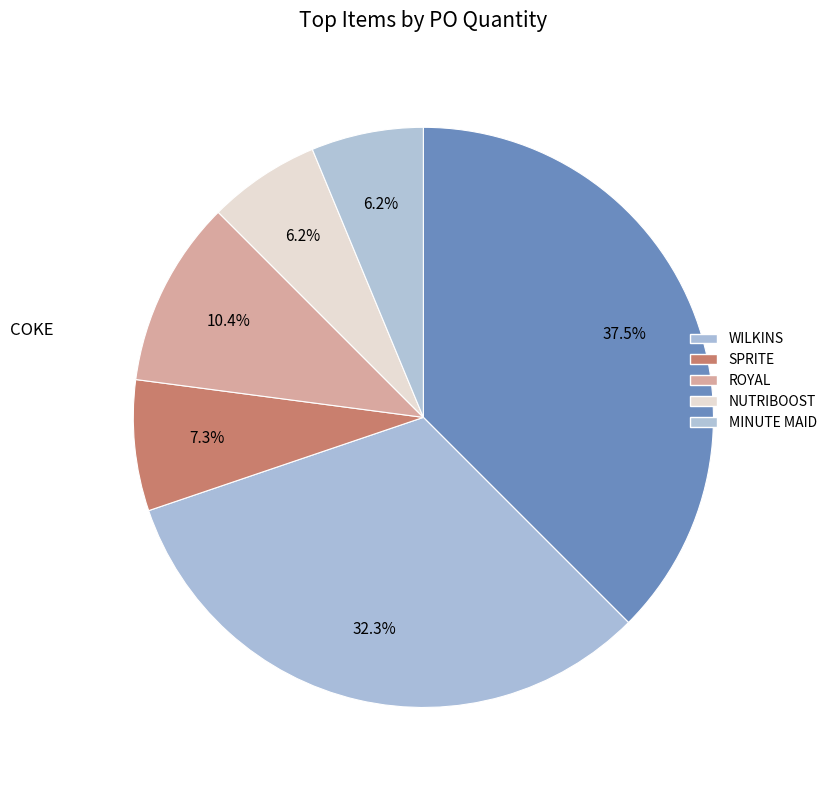

How many slices are in this pie chart?

6